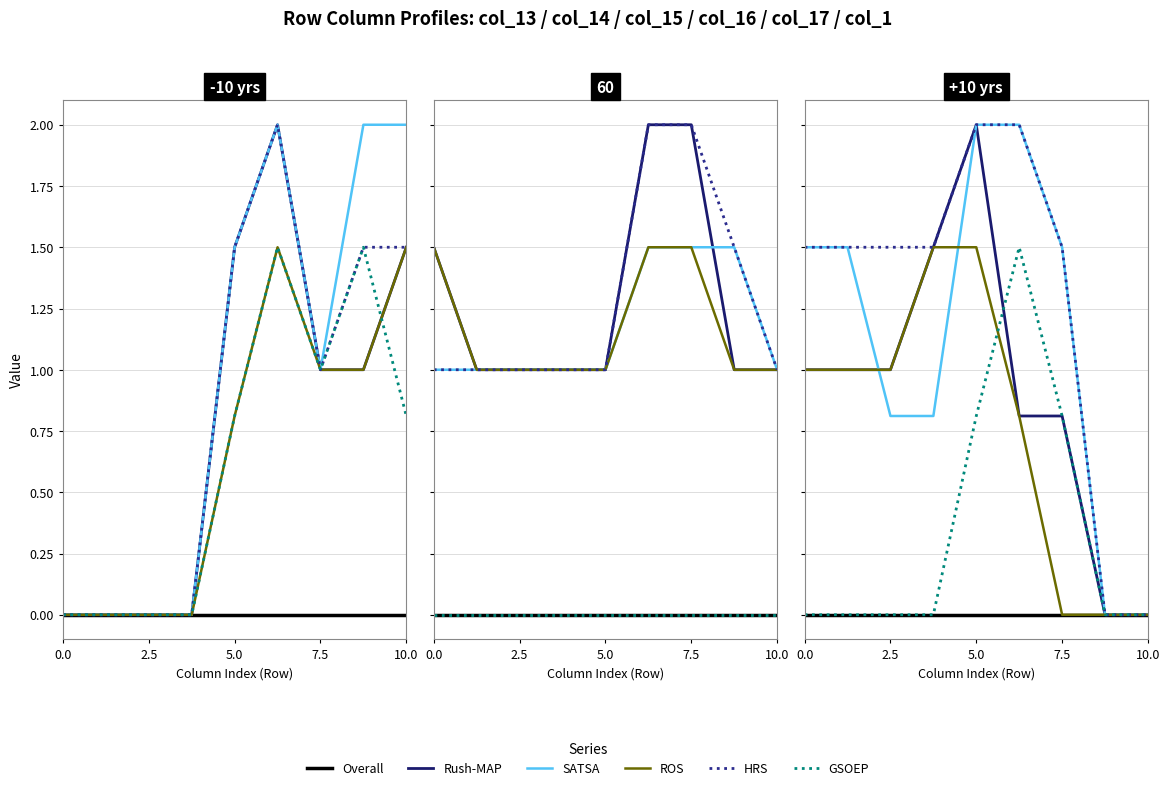

What is the total value across all series at 0.0?

5.0